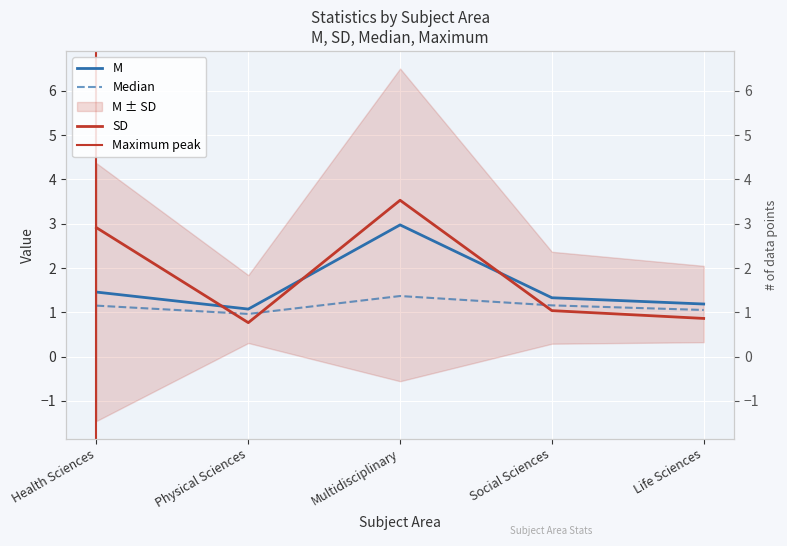

What is the label of the 1st point from the right?

Life Sciences